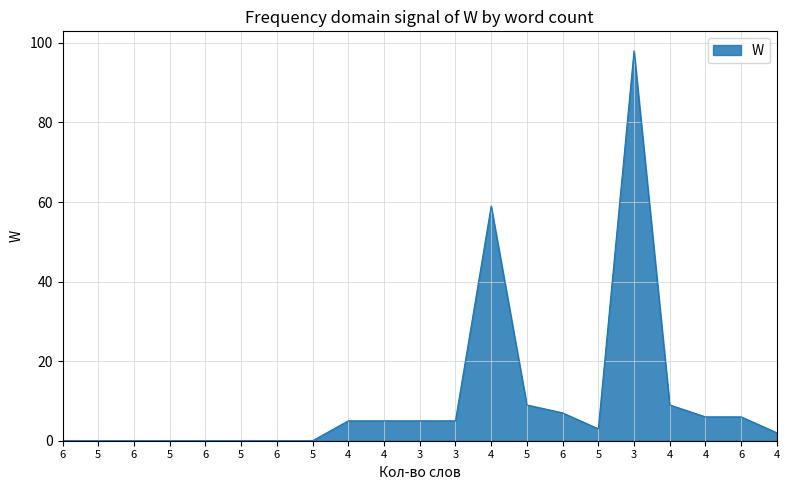

What is the difference between the maximum and minimum values?

98